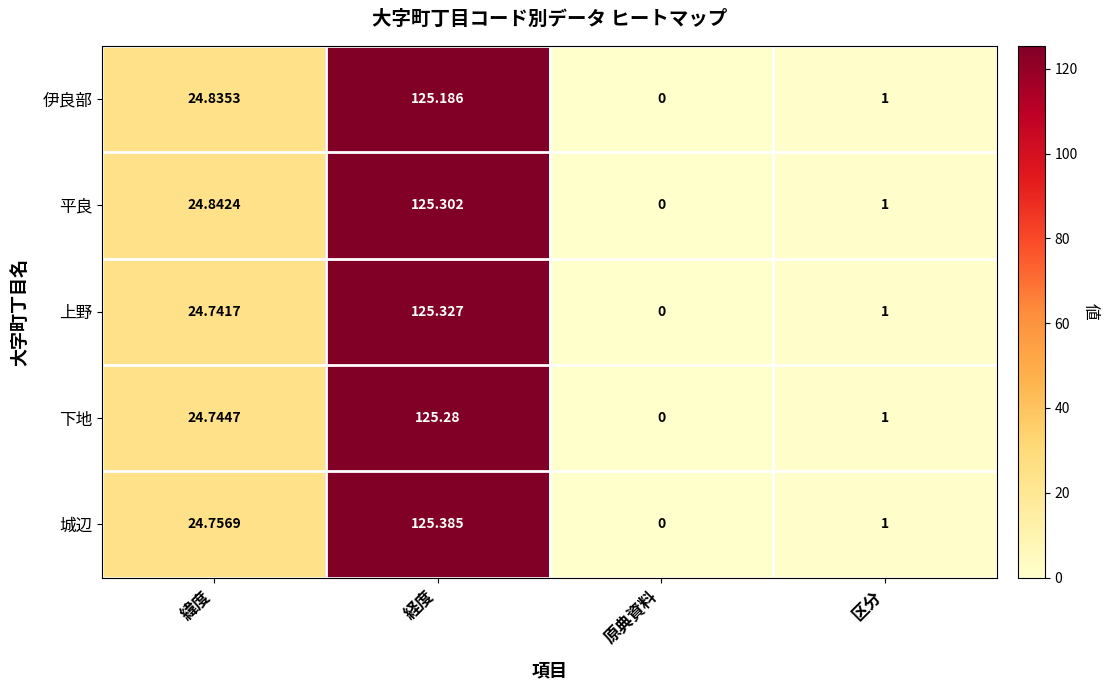

Is the value of 上野 at 原典資料 greater than the value of 伊良部 at 緯度?

No